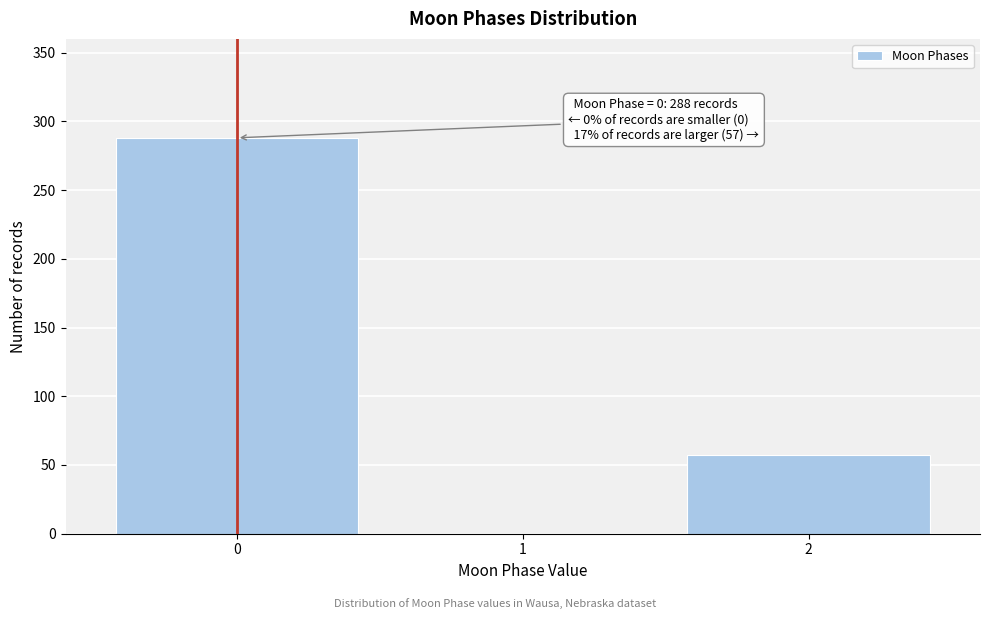

Over which range of the x-axis is the bar tallest?

-0.5 to 0.5